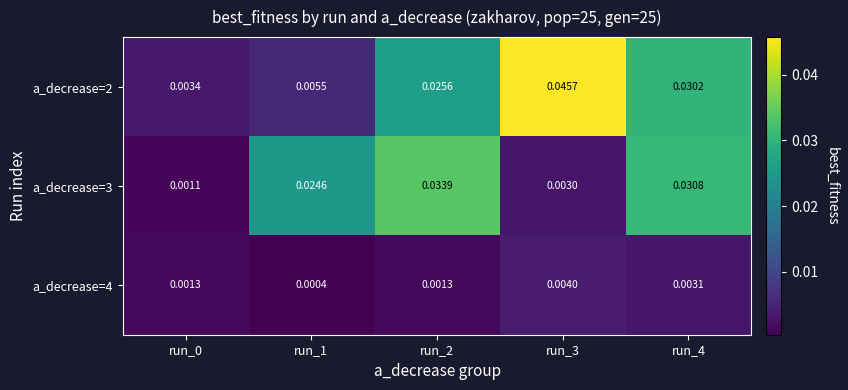

Is the value of a_decrease=2 at run_2 greater than the value of a_decrease=4 at run_4?

Yes